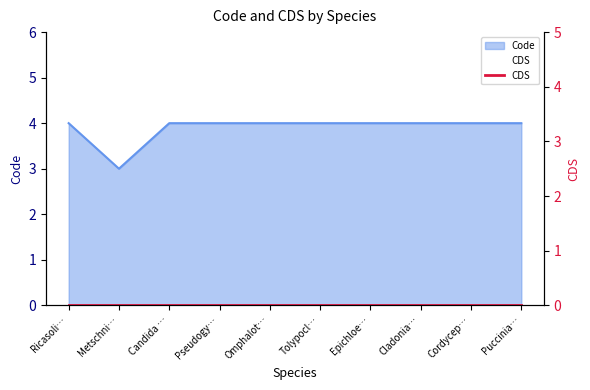

What is the sum of all values?

39